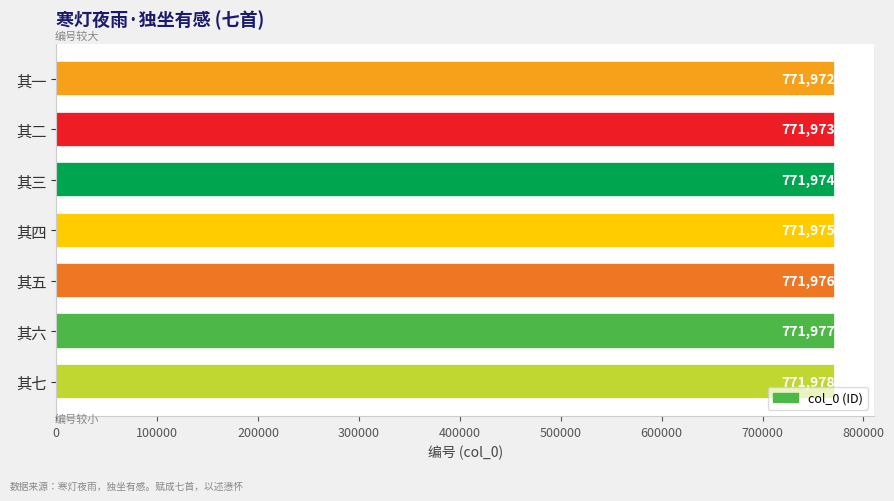

What is the difference between the maximum and second lowest values?

5